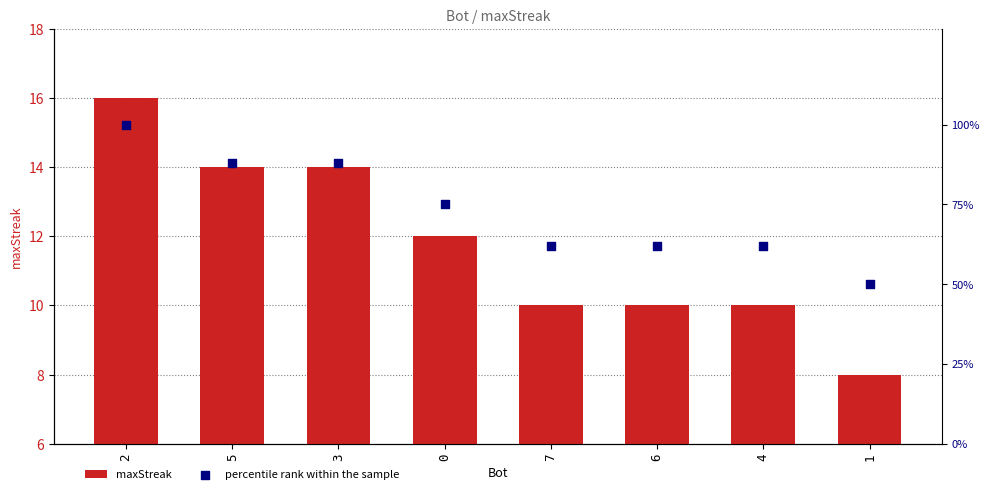

What is the total value across all series at 2?

116